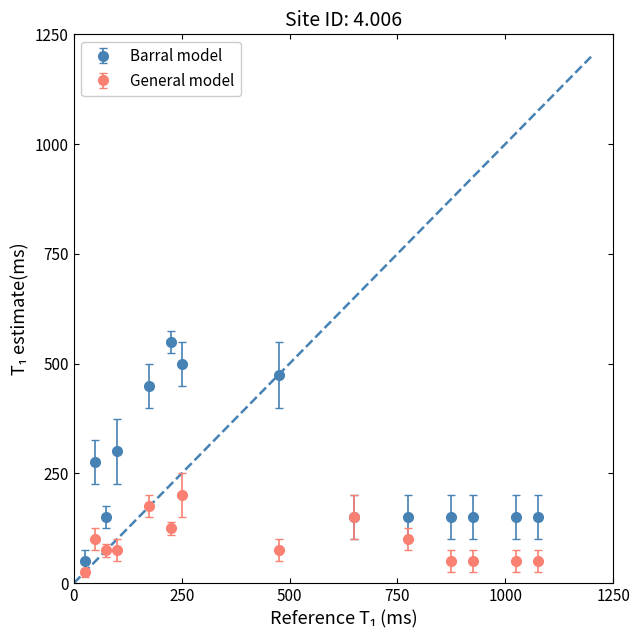

True or false: Barral model has more than 0 interior local peaks.

True